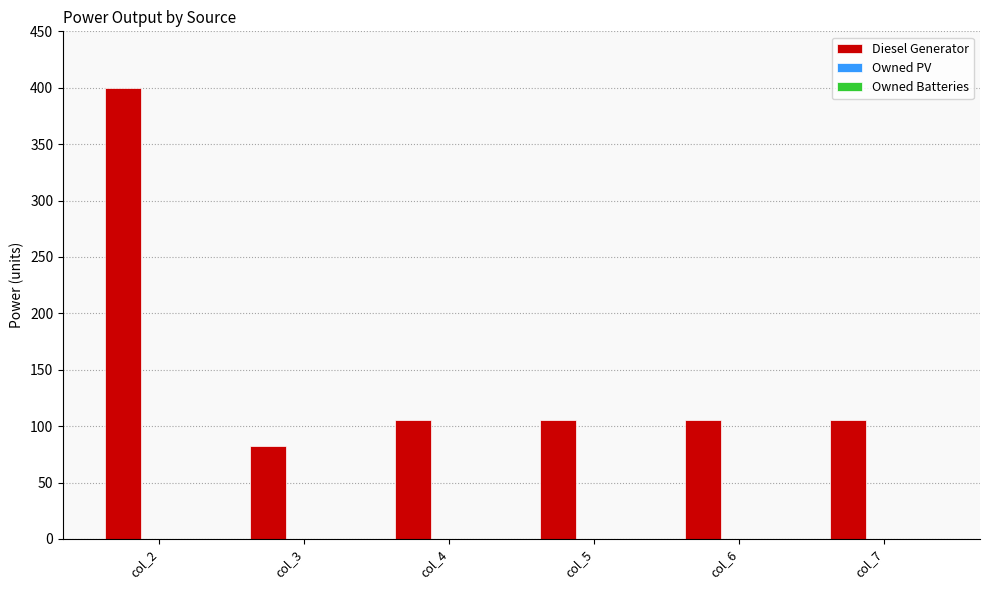

What is the ratio of the value at col_6 to the value at col_4?

1.0